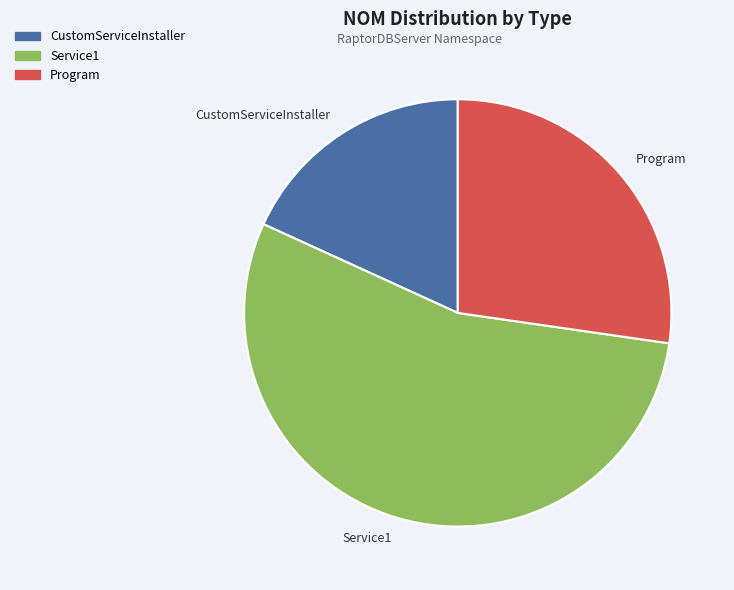

The Program slice represents 27% of the pie. True or false?

True